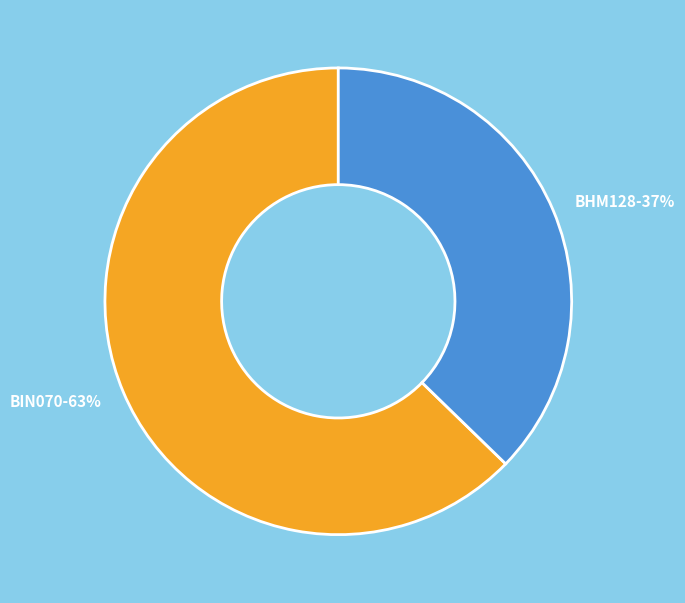

Which category has the smallest portion of the pie?

BHM128